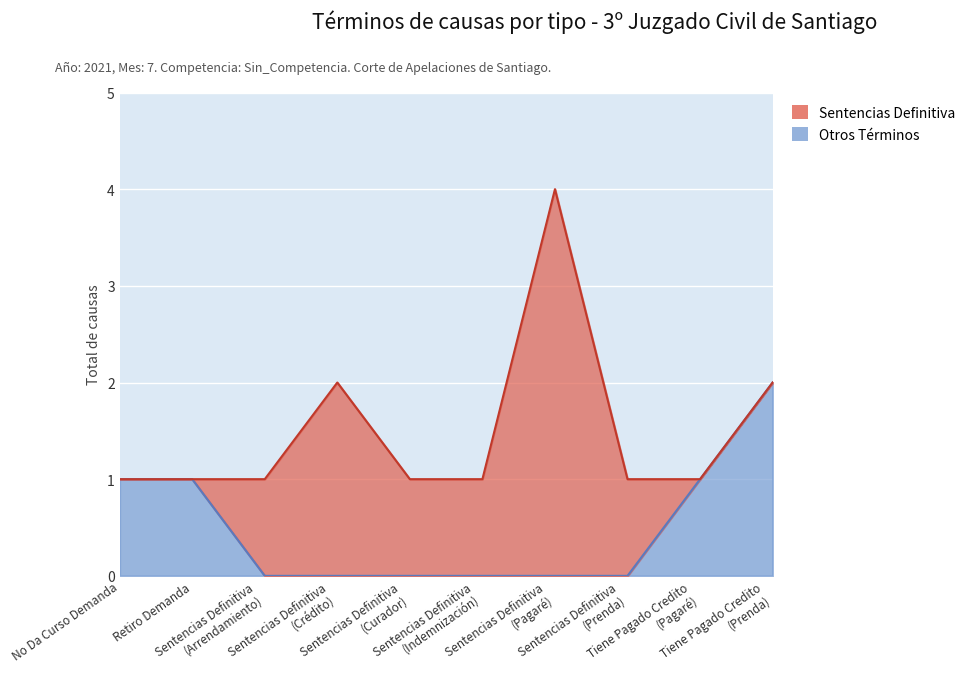

Where is the data nearest to the value 1?

No Da Curso Demanda